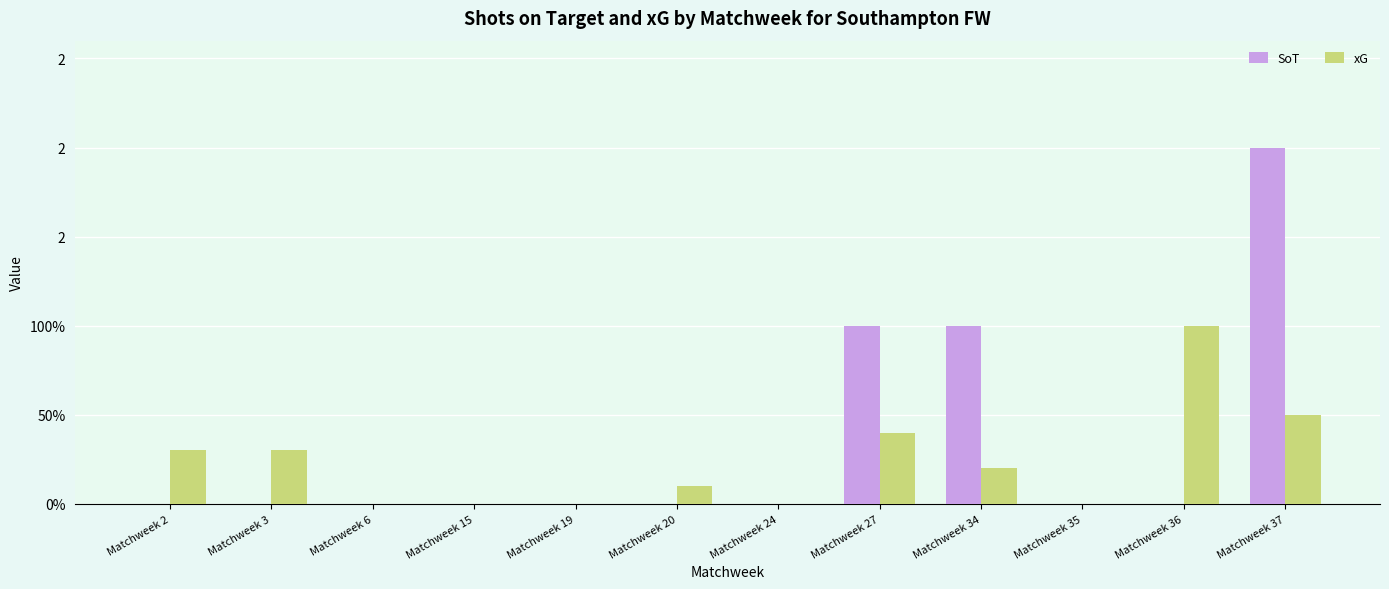

Does the chart contain stacked bars?

No